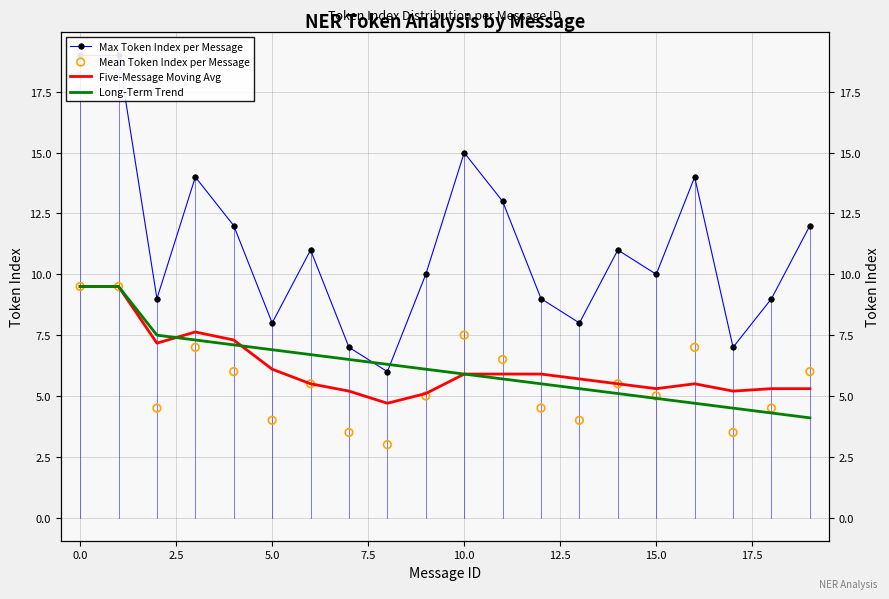

Which series has the largest total across all categories?

Max Token Index per Message